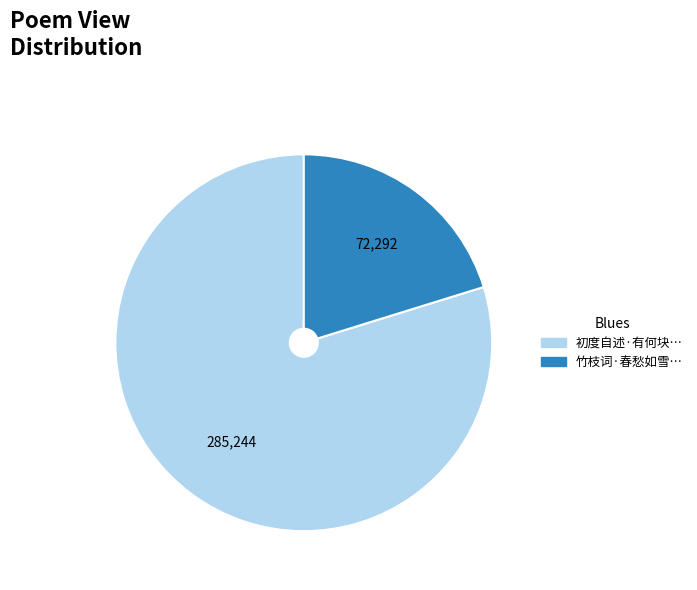

Is there a majority slice in this chart?

Yes